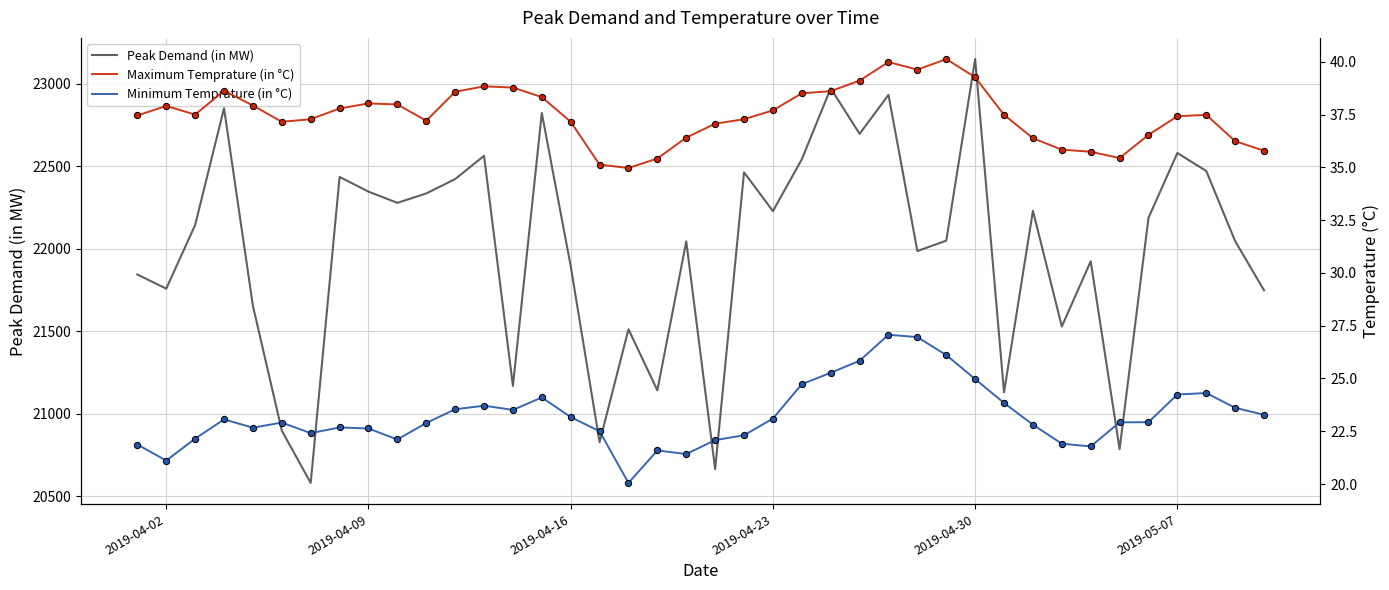

What is the highest value of the Peak Demand (in MW) series?

23150